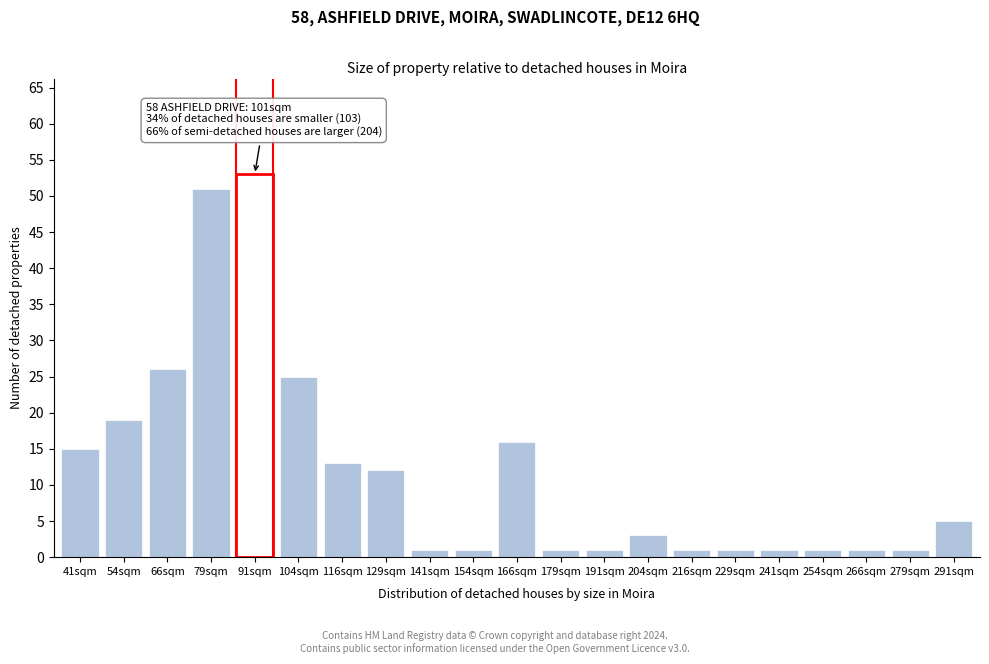

Reading right to left, list all the values displayed in this chart.

291sqm=5	279sqm=1	266sqm=1	254sqm=1	241sqm=1	229sqm=1	216sqm=1	204sqm=3	191sqm=1	179sqm=1	166sqm=16	154sqm=1	141sqm=1	129sqm=12	116sqm=13	104sqm=25	91sqm=53	79sqm=51	66sqm=26	54sqm=19	41sqm=15